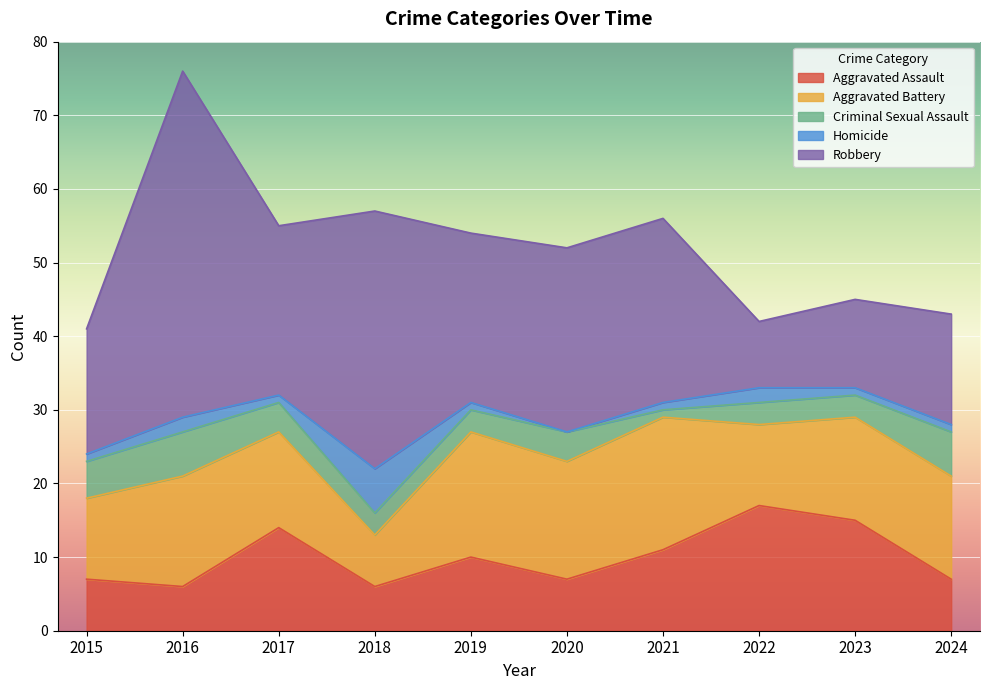

At how many categories does at least one series exceed 15?

8